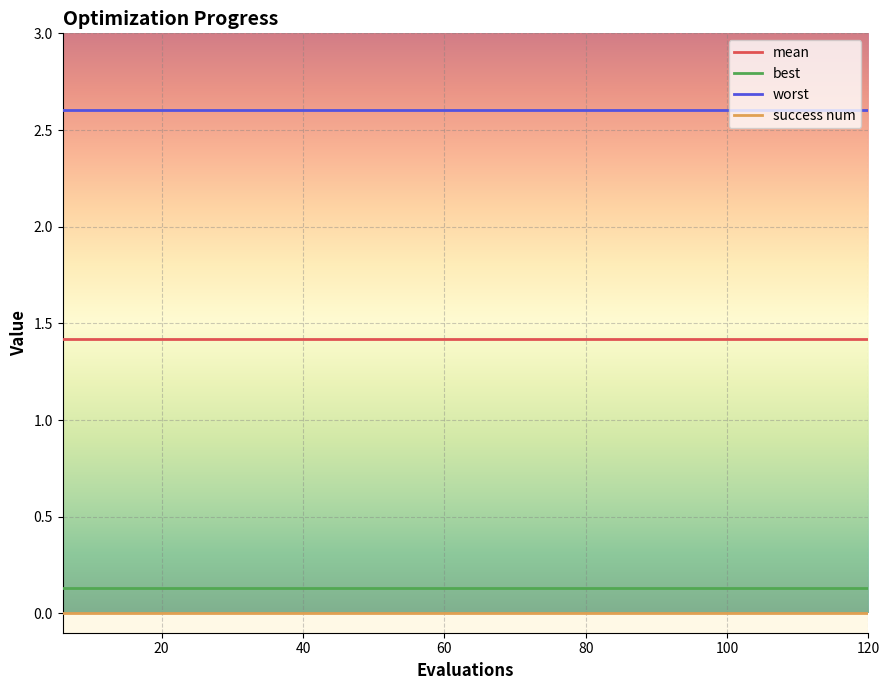

Which series has the largest total across all categories?

worst